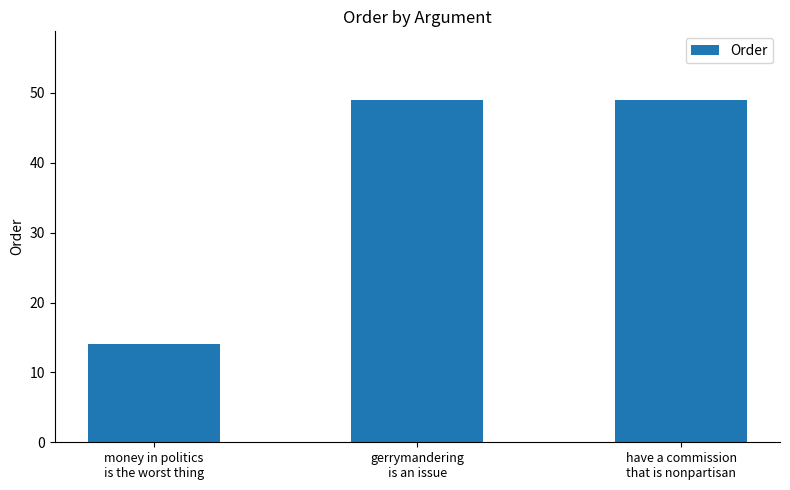

What is the value of the 3rd bar from the left?

49